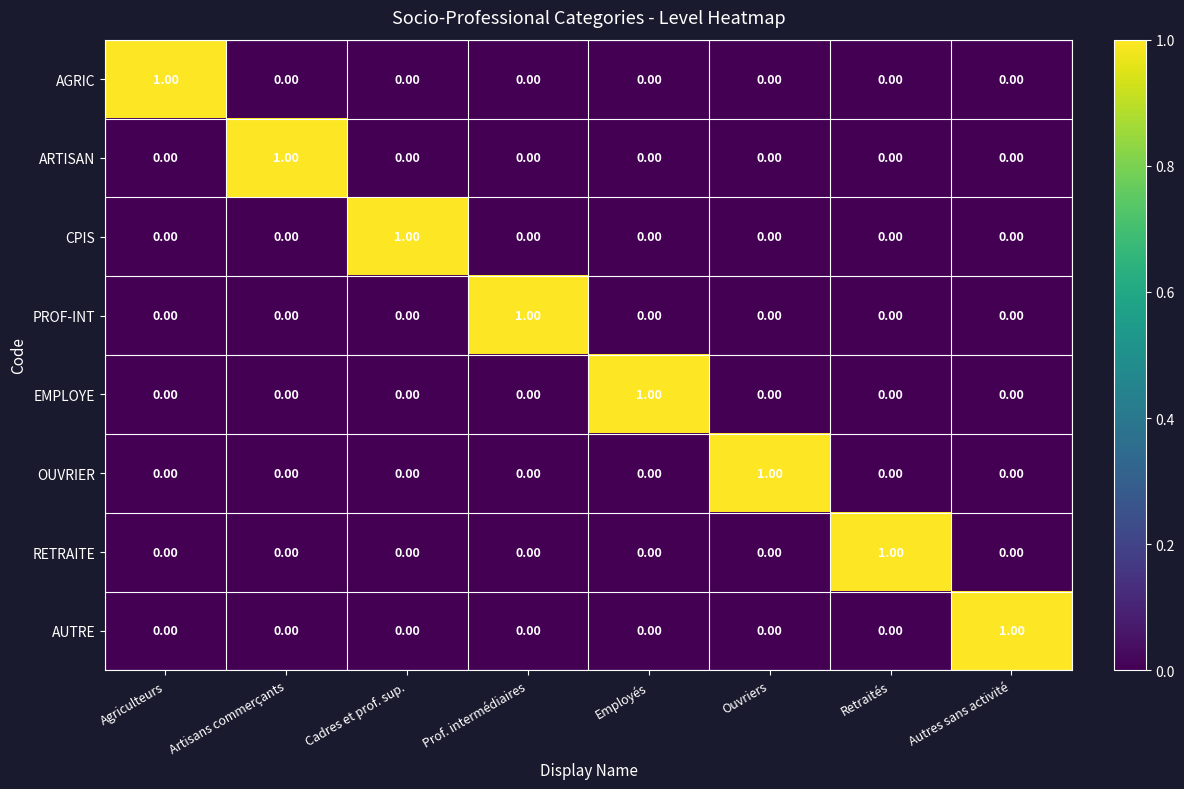

At how many categories does at least one series exceed 0?

8